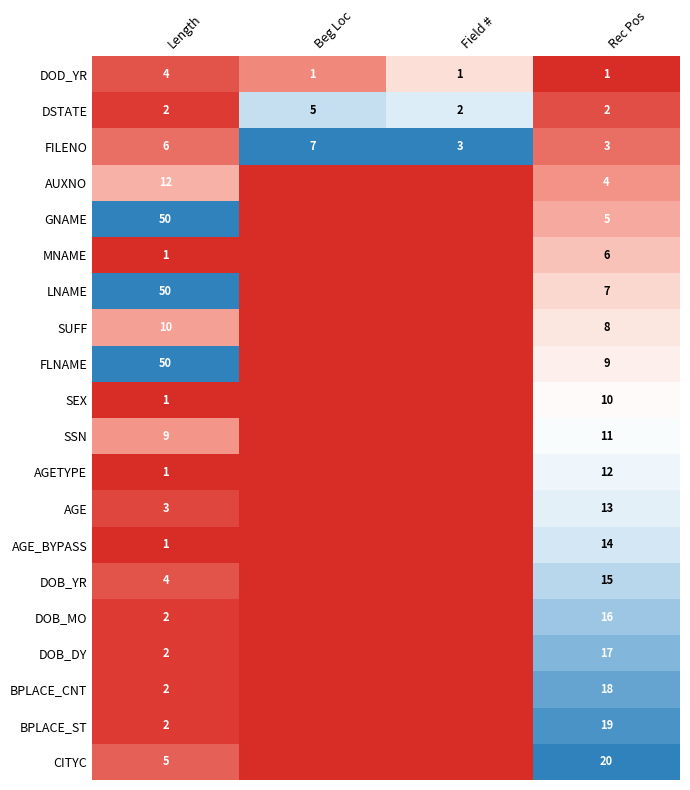

Between Length and Rec Pos, which series saw the biggest shift?

GNAME